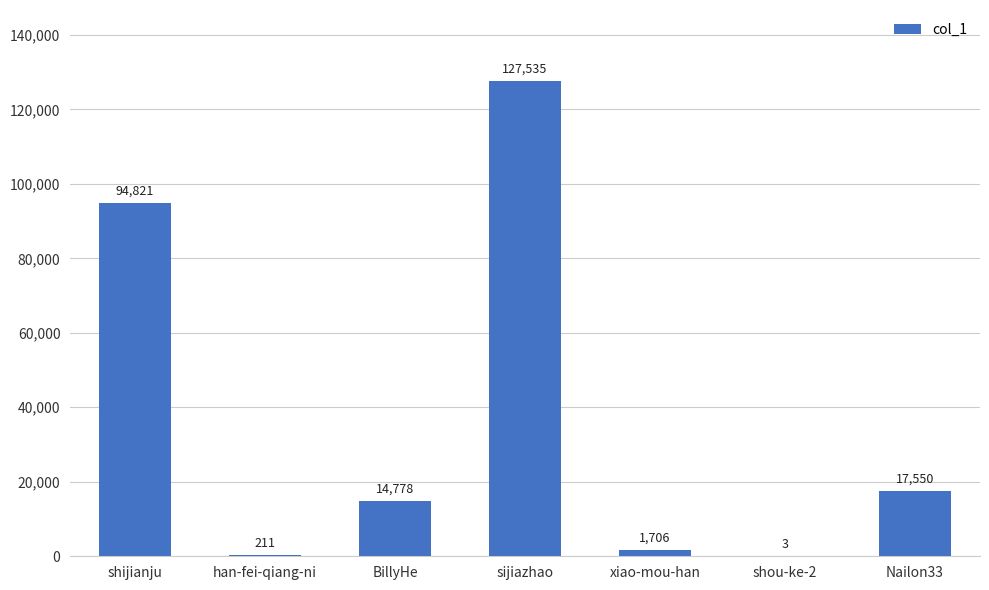

True or false: the data shows 3 at shou-ke-2.

True